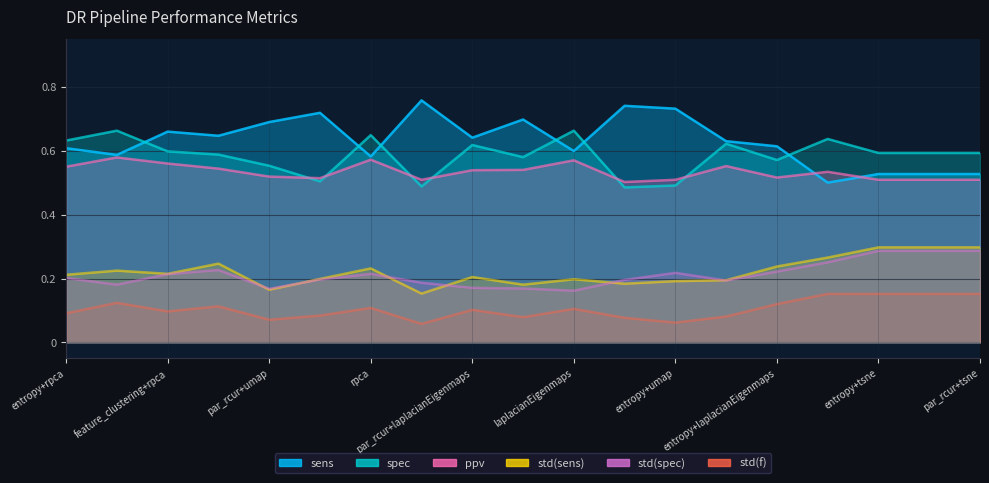

Is the value of sens at rpca greater than the value of std(spec) at entropy+umap?

Yes